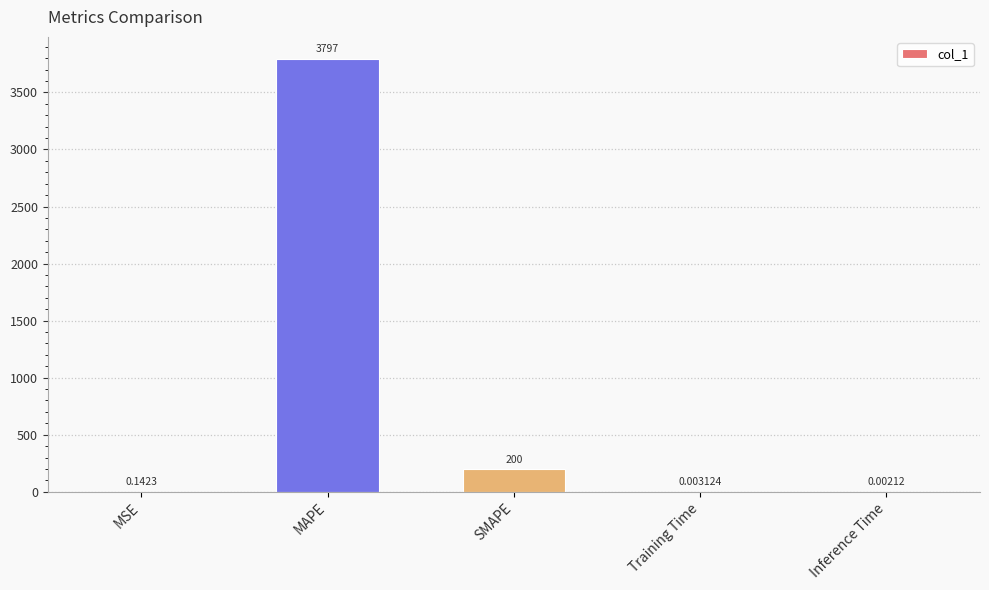

Between MAPE and SMAPE, which is larger?

MAPE